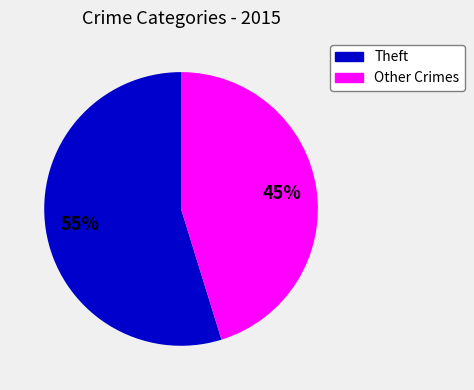

To the nearest percent, what percentage of the pie is Other Crimes?

45%